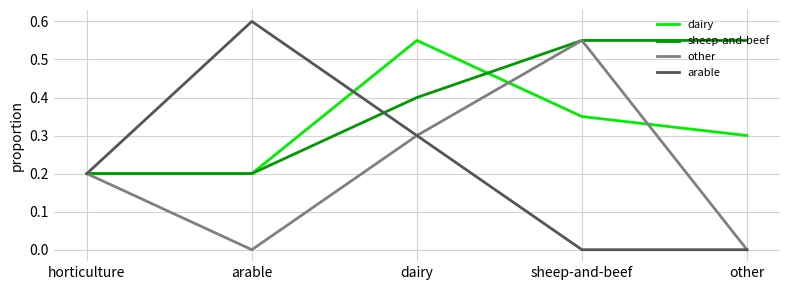

Which series has the widest spread of values?

arable